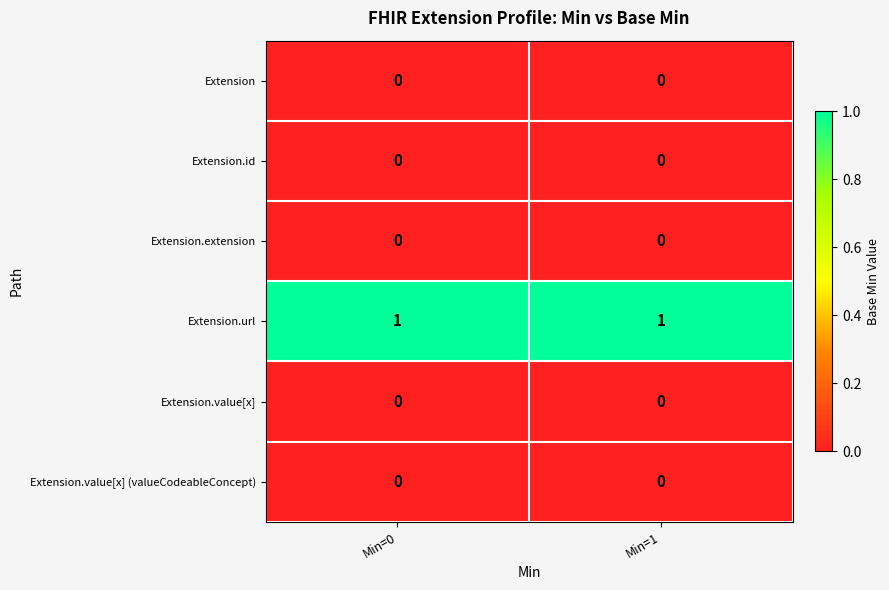

The Extension.url series shows 1 at Min=0. True or false?

True